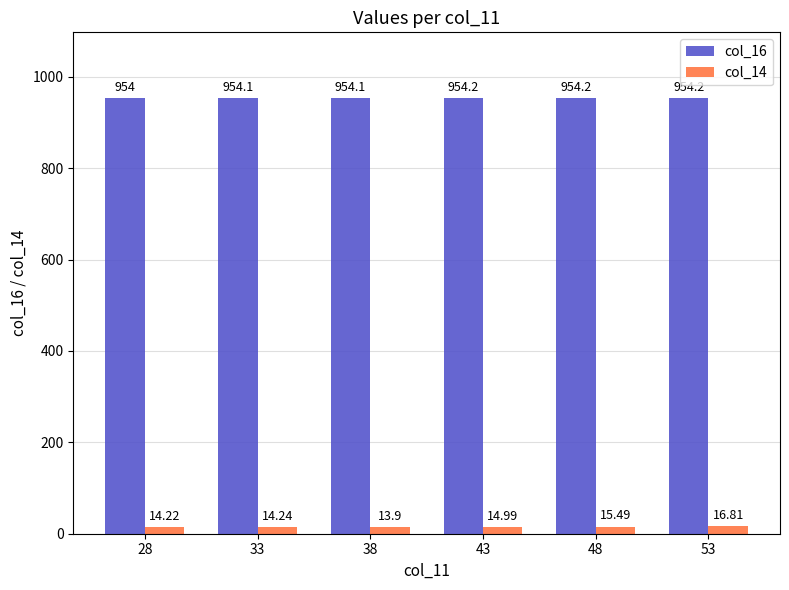

What is the value of the col_14 bar at the 5th from the left?

15.5